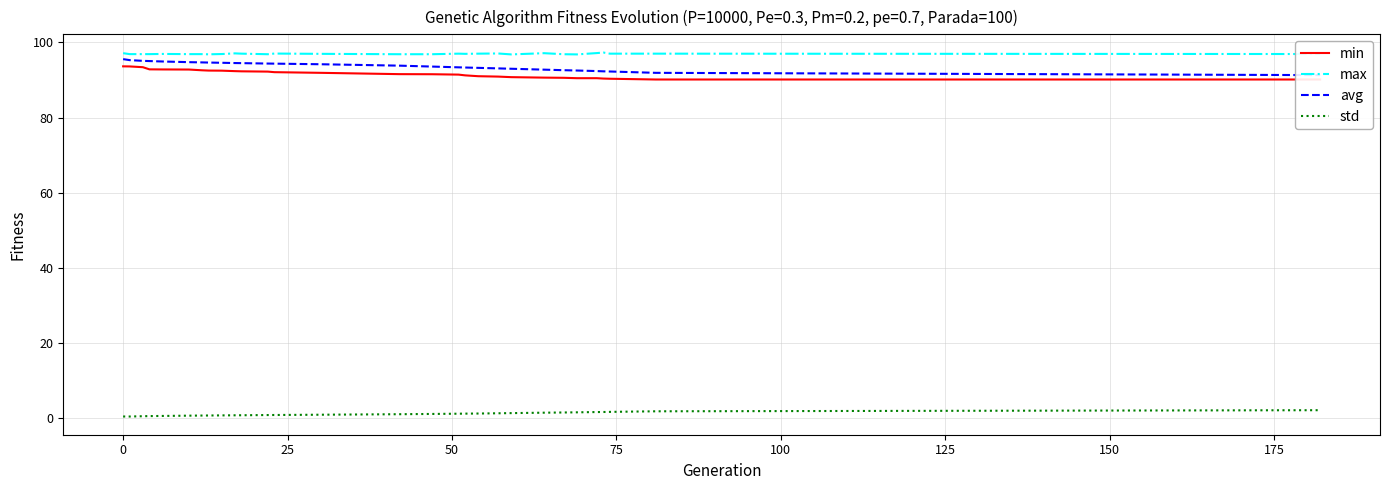

What is the highest value of the max series?

97.3